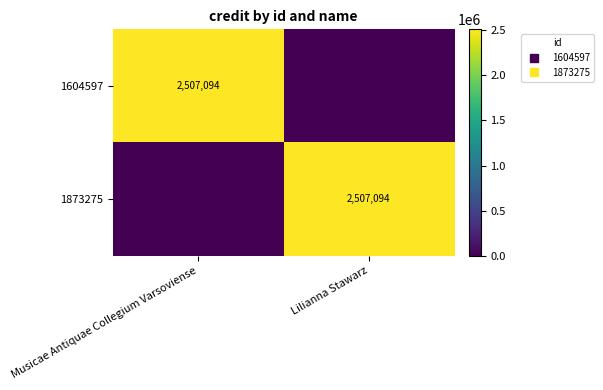

What is the difference between the highest and lowest values at Musicae Antiquae Collegium Varsoviense?

2507094